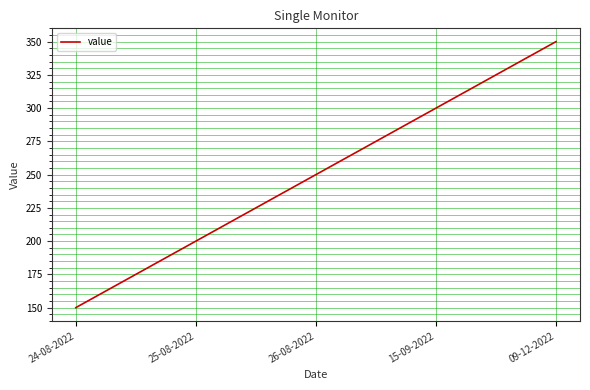

Rank the categories by value from highest to lowest.

09-12-2022, 15-09-2022, 26-08-2022, 25-08-2022, 24-08-2022